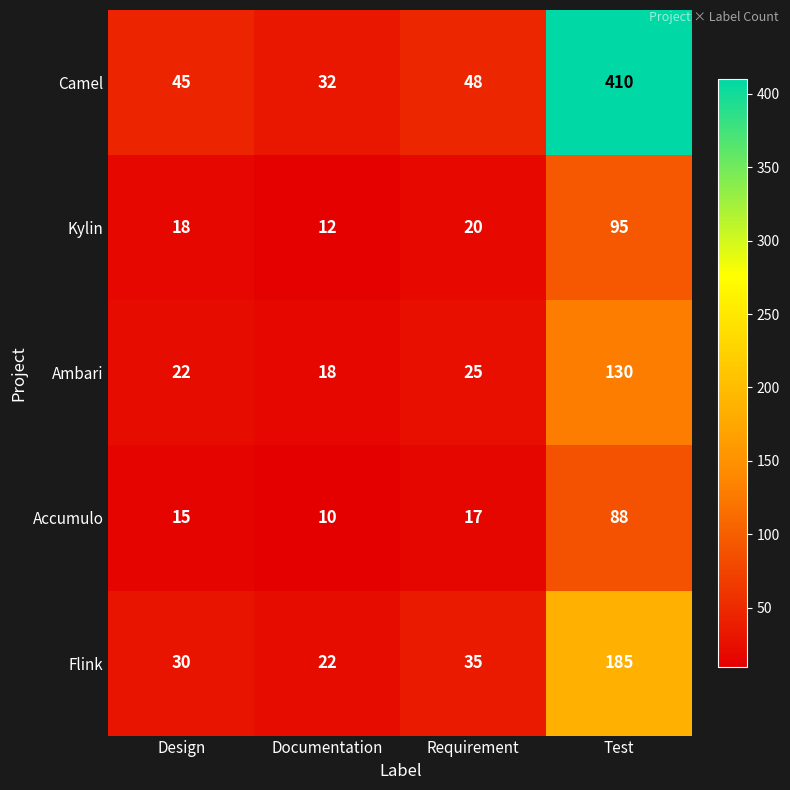

Count the number of categories in the chart.

4